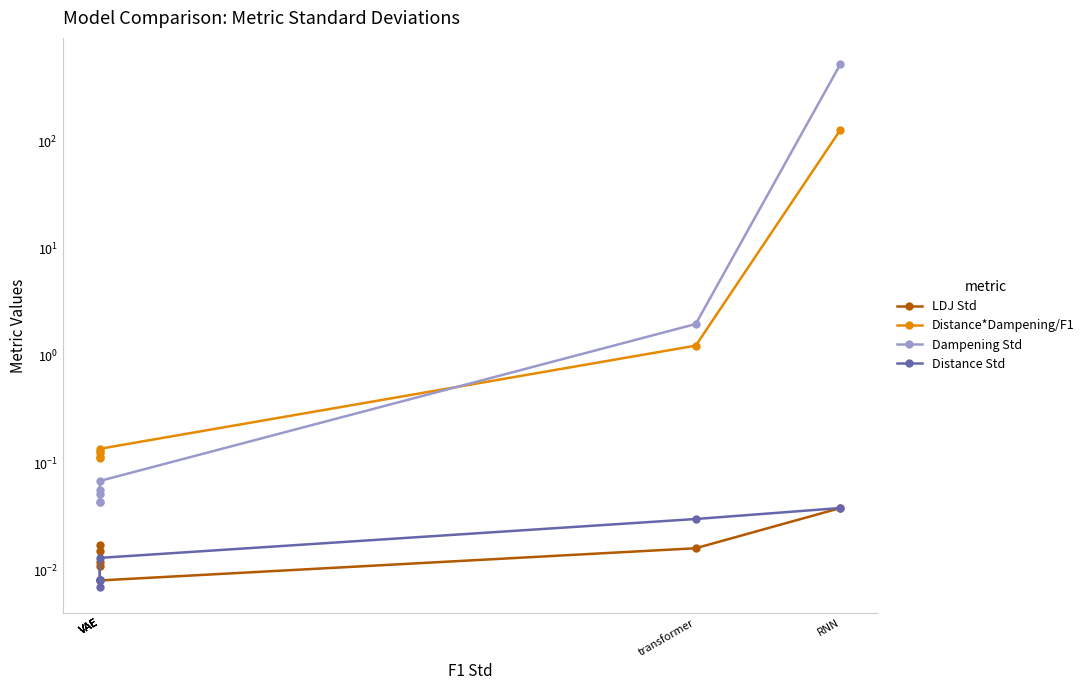

Which category has the highest value in the Distance*Dampening/F1 series?

RNN